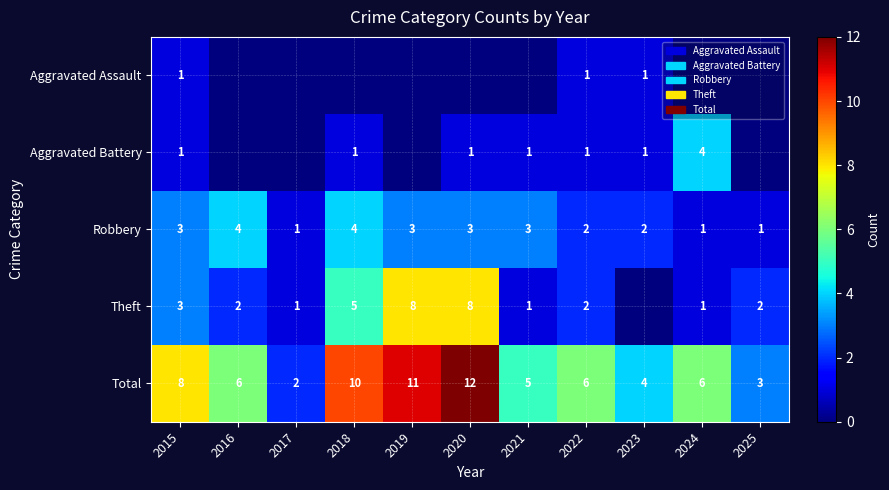

Is the value of Aggravated Battery at 2024 greater than the value of Robbery at 2021?

Yes